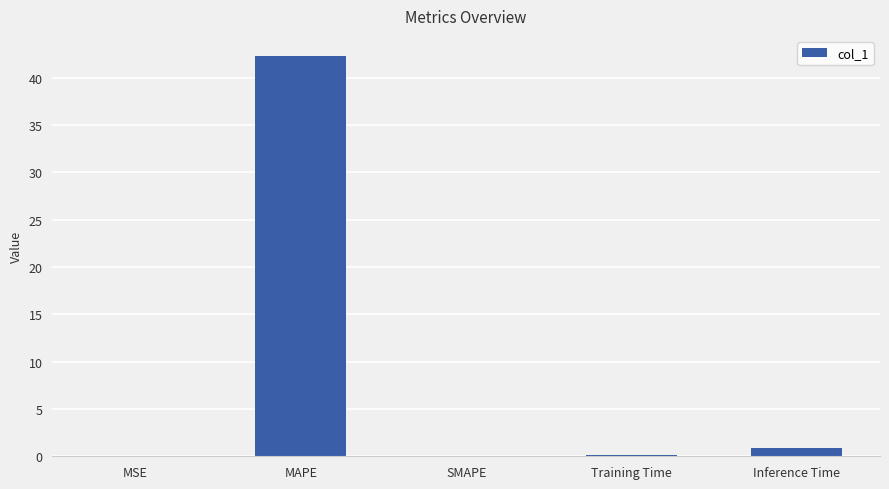

Are the bars grouped side by side (vs. stacked)?

No